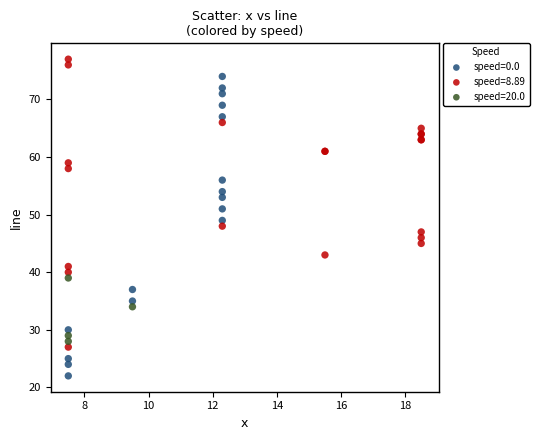

Which series reaches the minimum Y coordinate?

speed=0.0